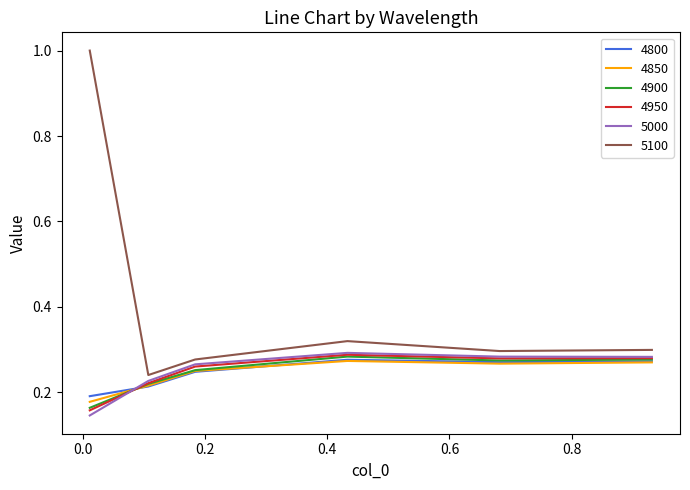

True or false: 4850 and 5100 cross at least once.

False